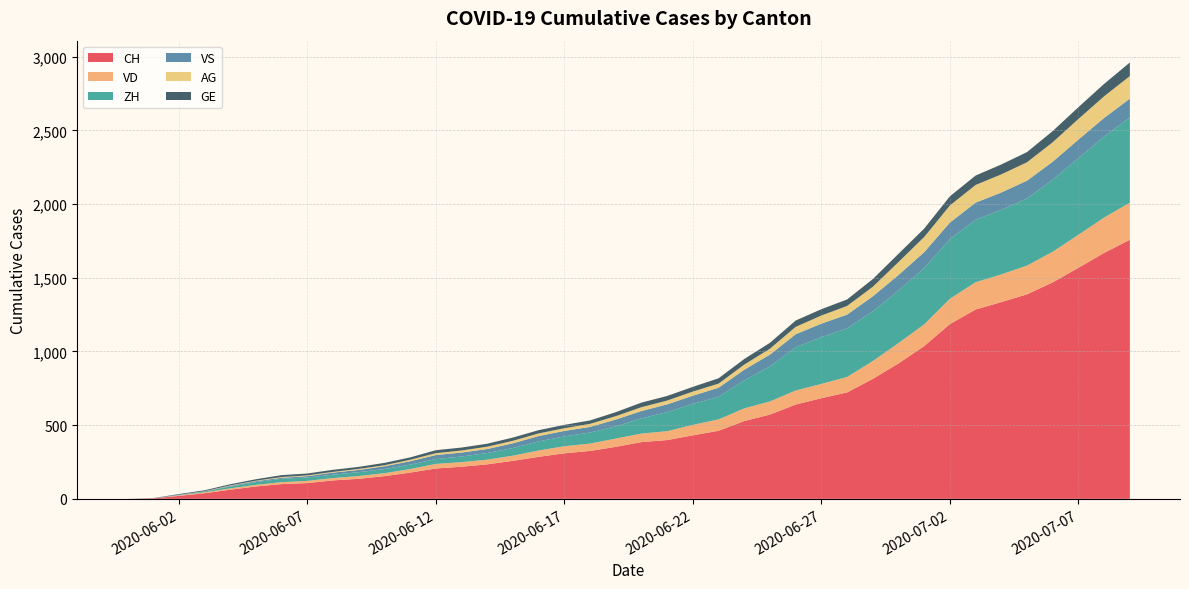

Reading left to right, what are all the values shown in this chart?

CH: 0	3	20	38	62	84	100	107	125	136	154	178	206	218	234	258	285	309	325	353	385	399	431	462	528	572	640	683	722	814	919	1037	1186	1285	1335	1388	1469	1568	1669	1758
VD: 0	0	4	6	9	11	13	15	16	19	20	24	31	31	32	35	43	48	50	56	58	60	71	77	86	89	95	97	105	121	138	147	172	185	188	195	208	224	240	252
ZH: 0	0	2	5	13	19	23	23	23	26	28	30	33	38	45	52	62	67	75	83	103	130	142	153	190	238	294	317	330	338	357	382	405	424	438	456	488	520	550	578
VS: 0	1	2	2	4	6	7	9	14	15	19	23	27	27	27	32	36	37	38	46	50	52	56	62	72	80	88	92	93	101	105	108	112	116	118	120	123	126	126	128
AG: 0	0	0	1	3	3	5	5	5	7	7	10	13	14	16	17	18	18	21	23	26	26	28	28	35	40	50	55	59	65	88	103	116	120	123	125	132	140	147	153
GE: 0	1	4	6	8	10	13	13	14	14	16	16	20	20	20	22	22	23	23	27	31	31	32	36	38	40	43	43	44	52	56	57	62	64	67	69	76	80	84	92